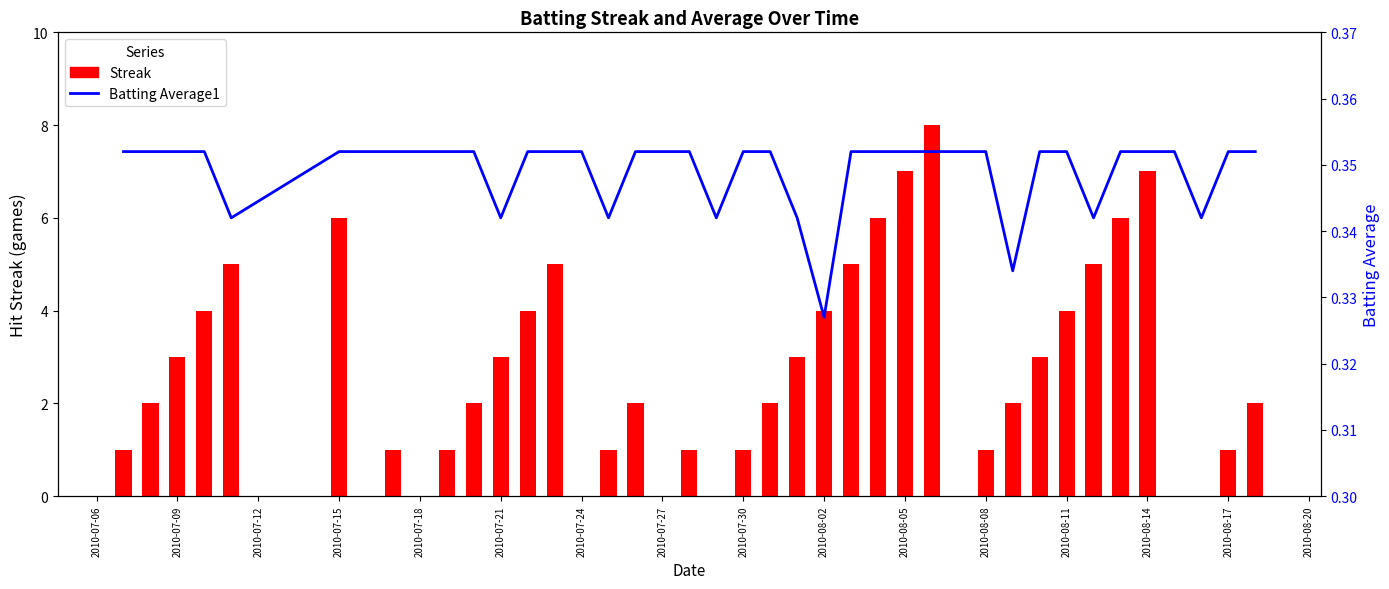

Is the value of Batting Average1 at 23 greater than the value of Streak at 2010-08-11?

No